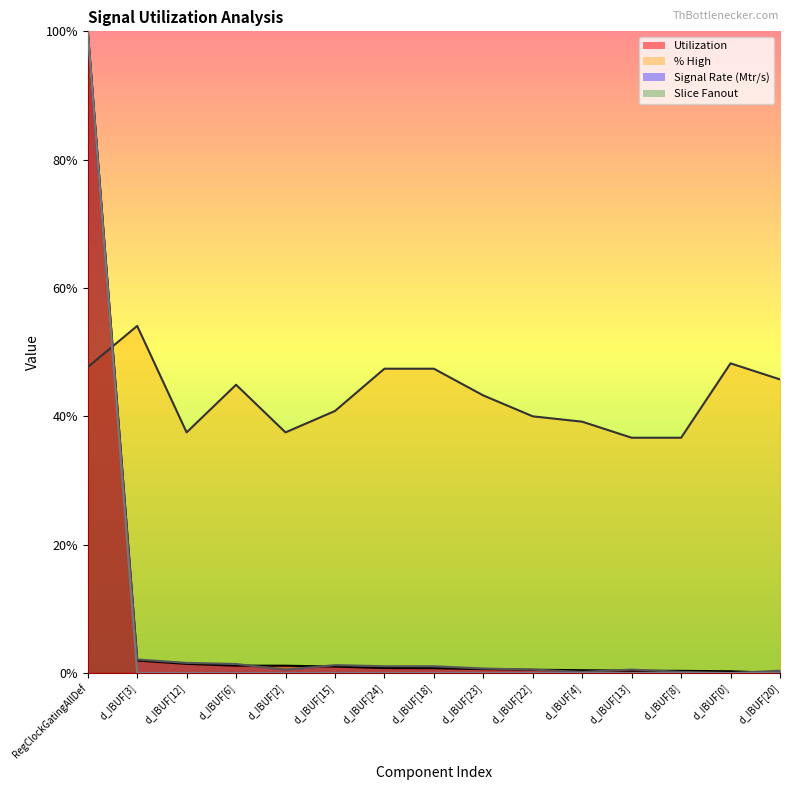

Where do % High and Signal Rate (Mtr/s) first cross each other?

RegClockGatingAllDef and d_IBUF[3]